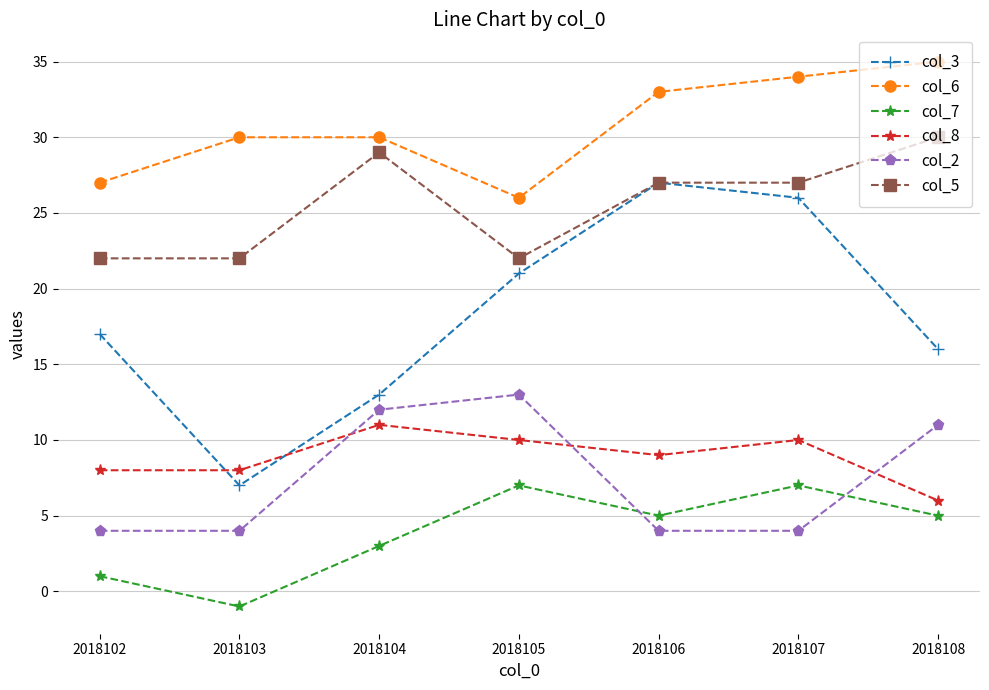

How many series are shown in this chart?

6